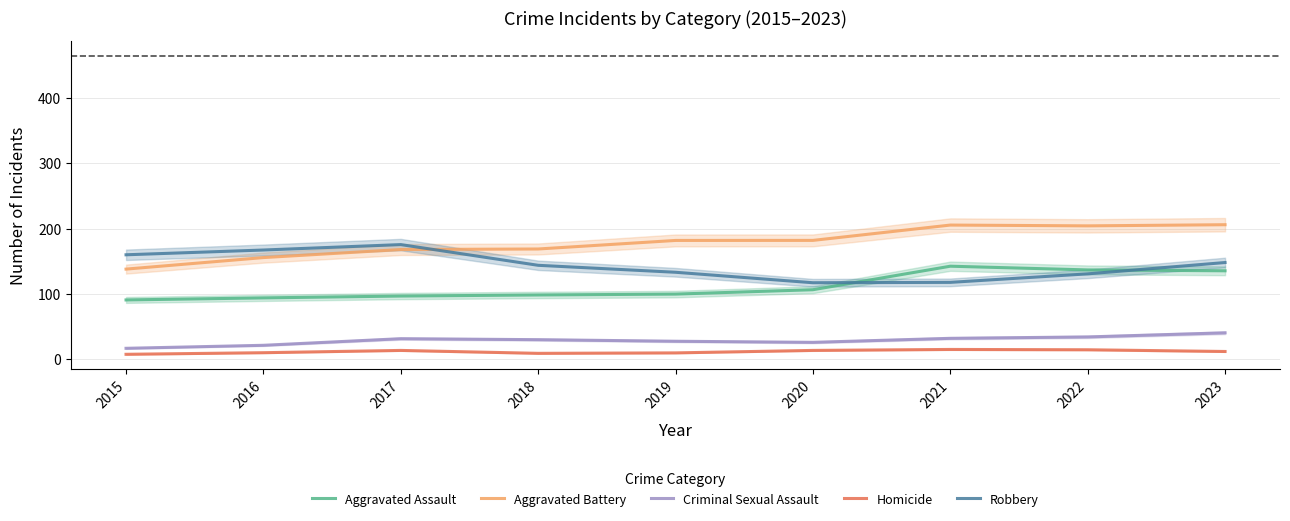

Is the value of Homicide at 2021 greater than the value of Robbery at 2018?

No